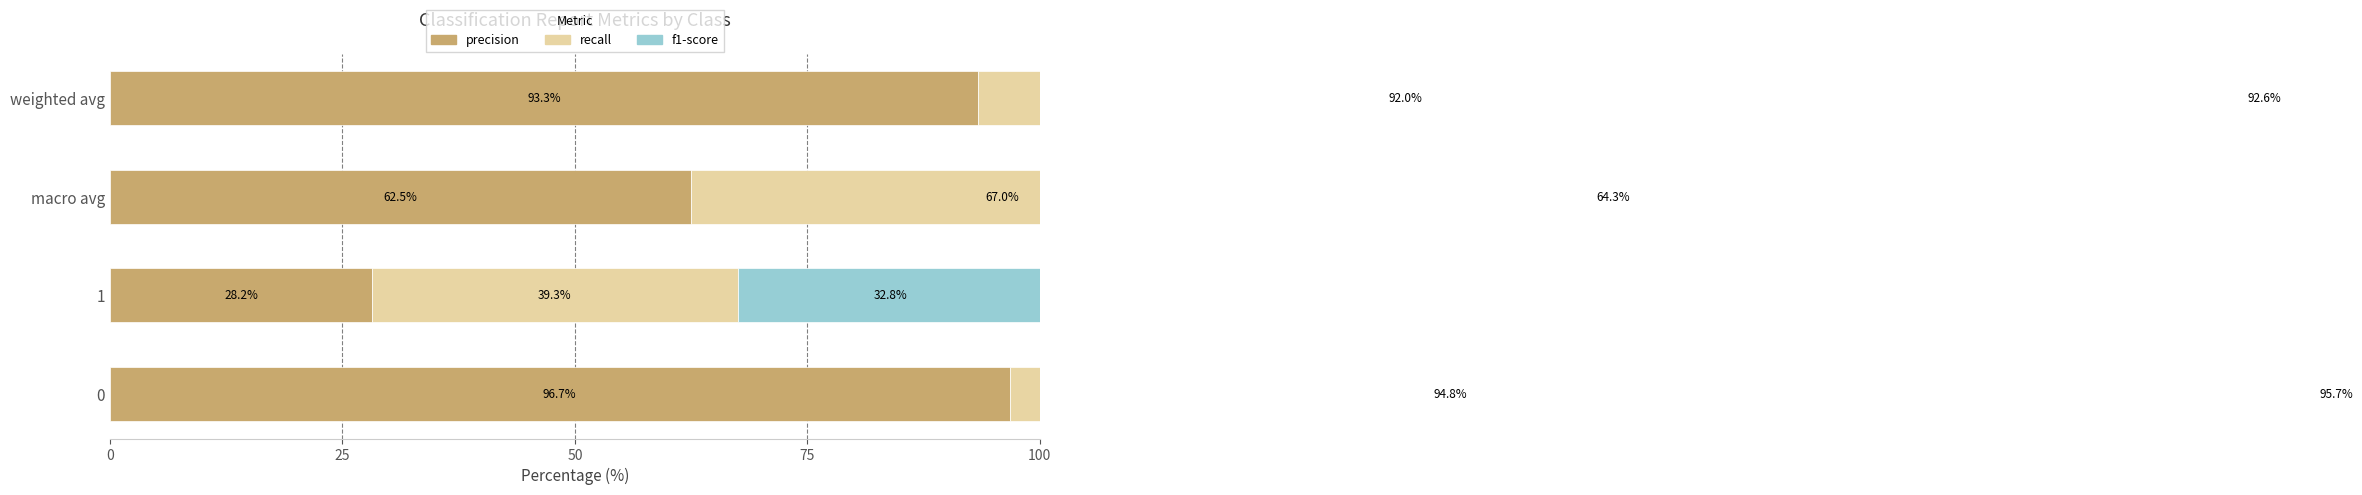

List the series in order of their overall mean, highest first.

recall, f1-score, precision